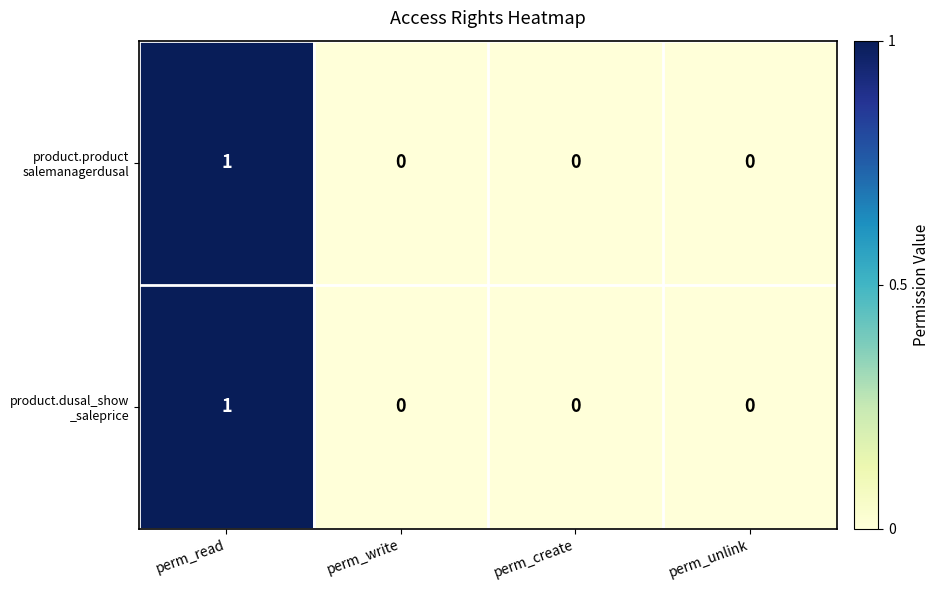

Which category has the highest value across all series?

perm_read